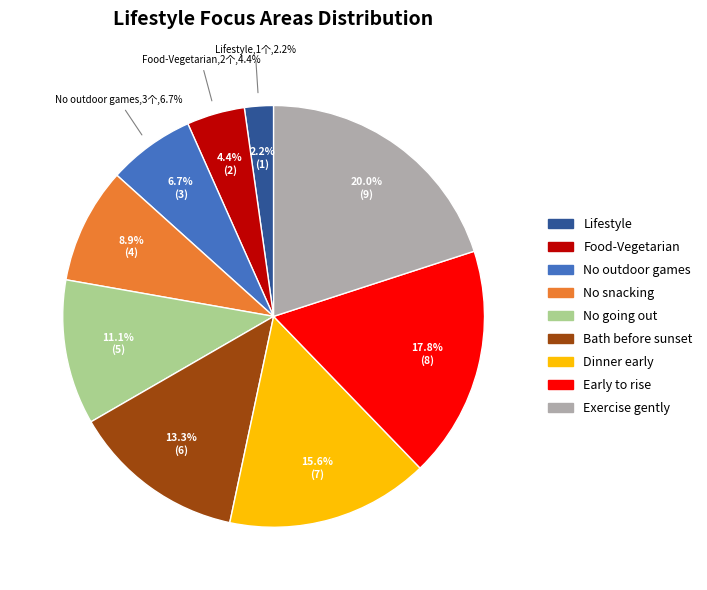

How many segments does this pie chart have?

9